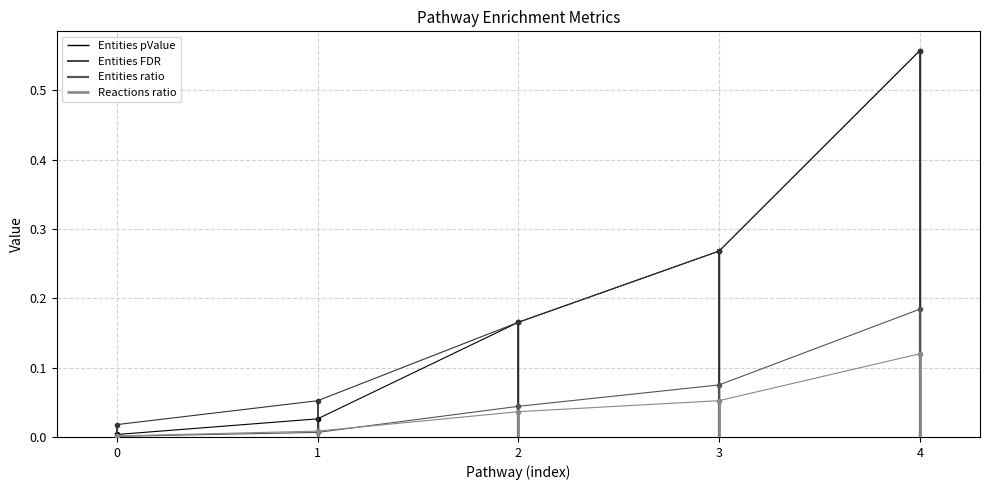

True or false: Entities FDR and Entities ratio cross at least once.

False